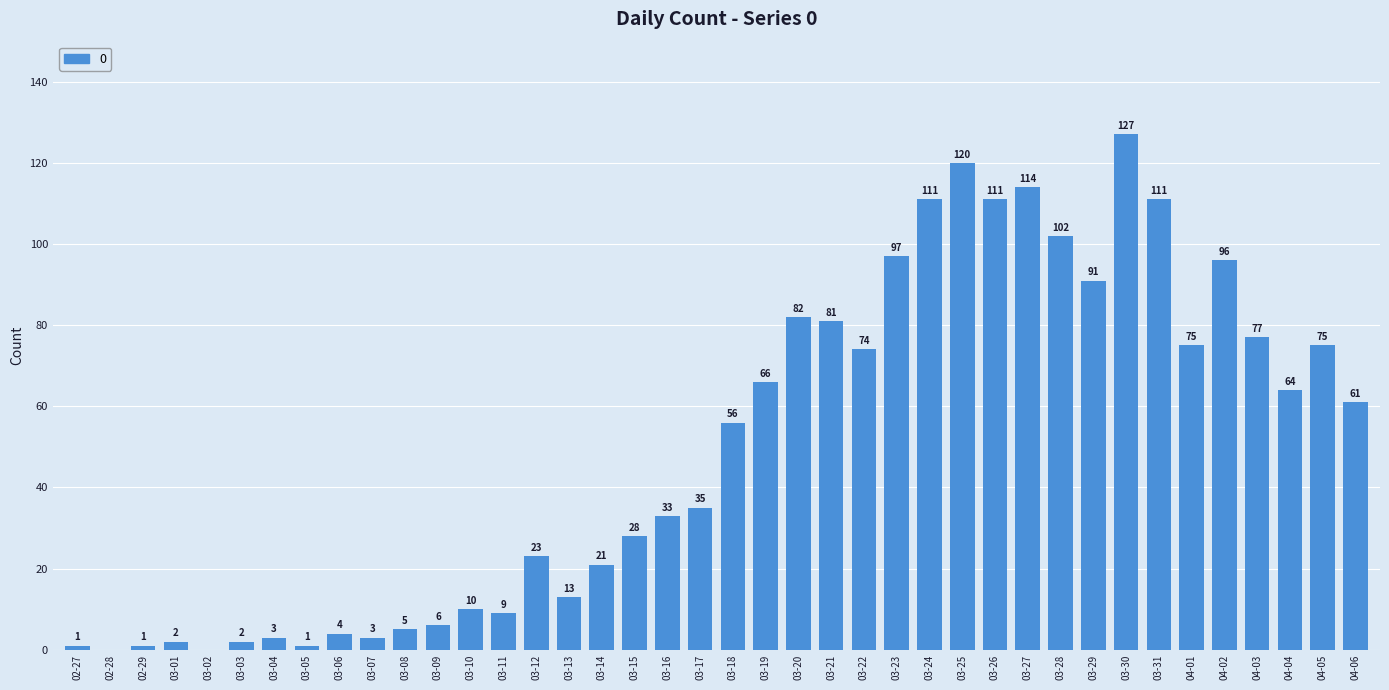

Reading right to left, extract all data points from this chart.

04-06=61	04-05=75	04-04=64	04-03=77	04-02=96	04-01=75	03-31=111	03-30=127	03-29=91	03-28=102	03-27=114	03-26=111	03-25=120	03-24=111	03-23=97	03-22=74	03-21=81	03-20=82	03-19=66	03-18=56	03-17=35	03-16=33	03-15=28	03-14=21	03-13=13	03-12=23	03-11=9	03-10=10	03-09=6	03-08=5	03-07=3	03-06=4	03-05=1	03-04=3	03-03=2	03-02=0	03-01=2	02-29=1	02-28=0	02-27=1